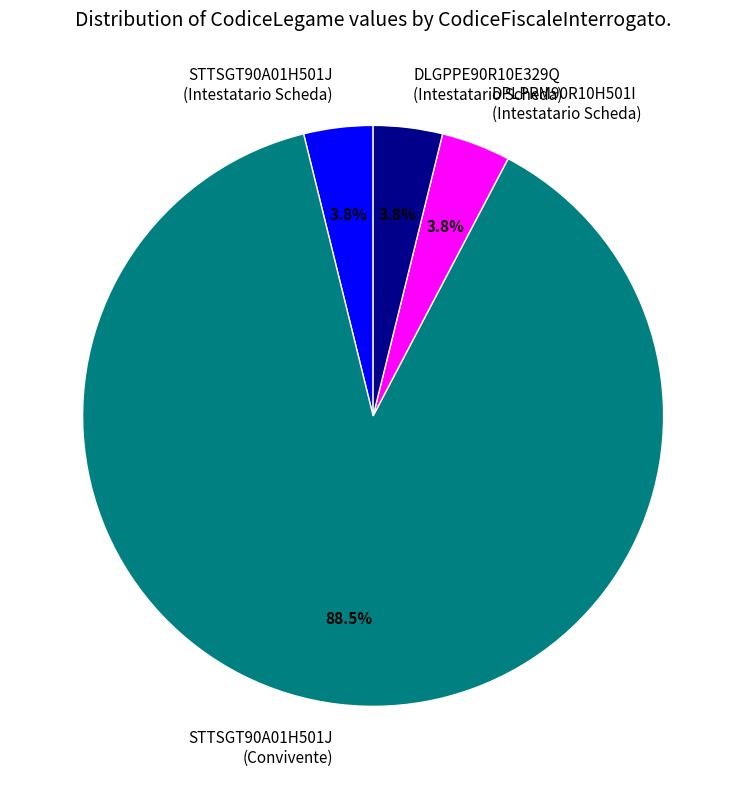

Do STTSGT90A01H501J (Convivente) and DPLPRM90R10H501I (Intestatario Scheda) together represent more than half of the pie?

Yes